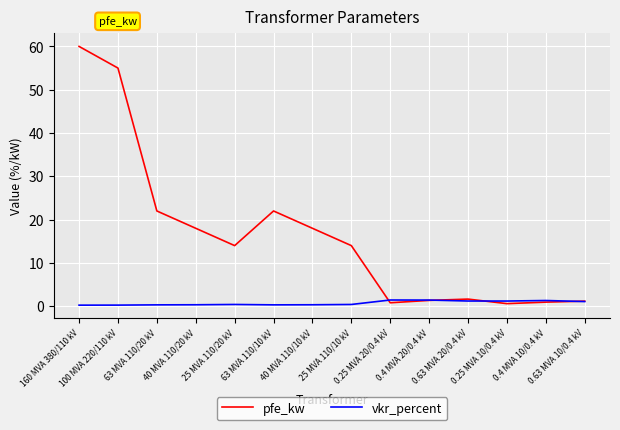

Is this an area chart (filled region under the line)?

No